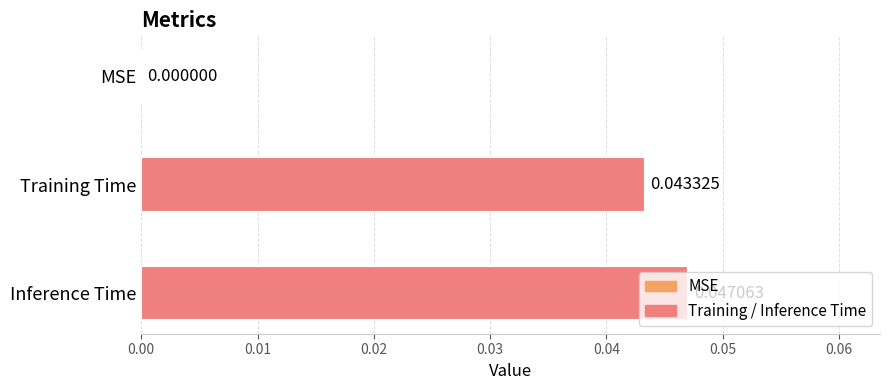

How many series are shown in this chart?

1